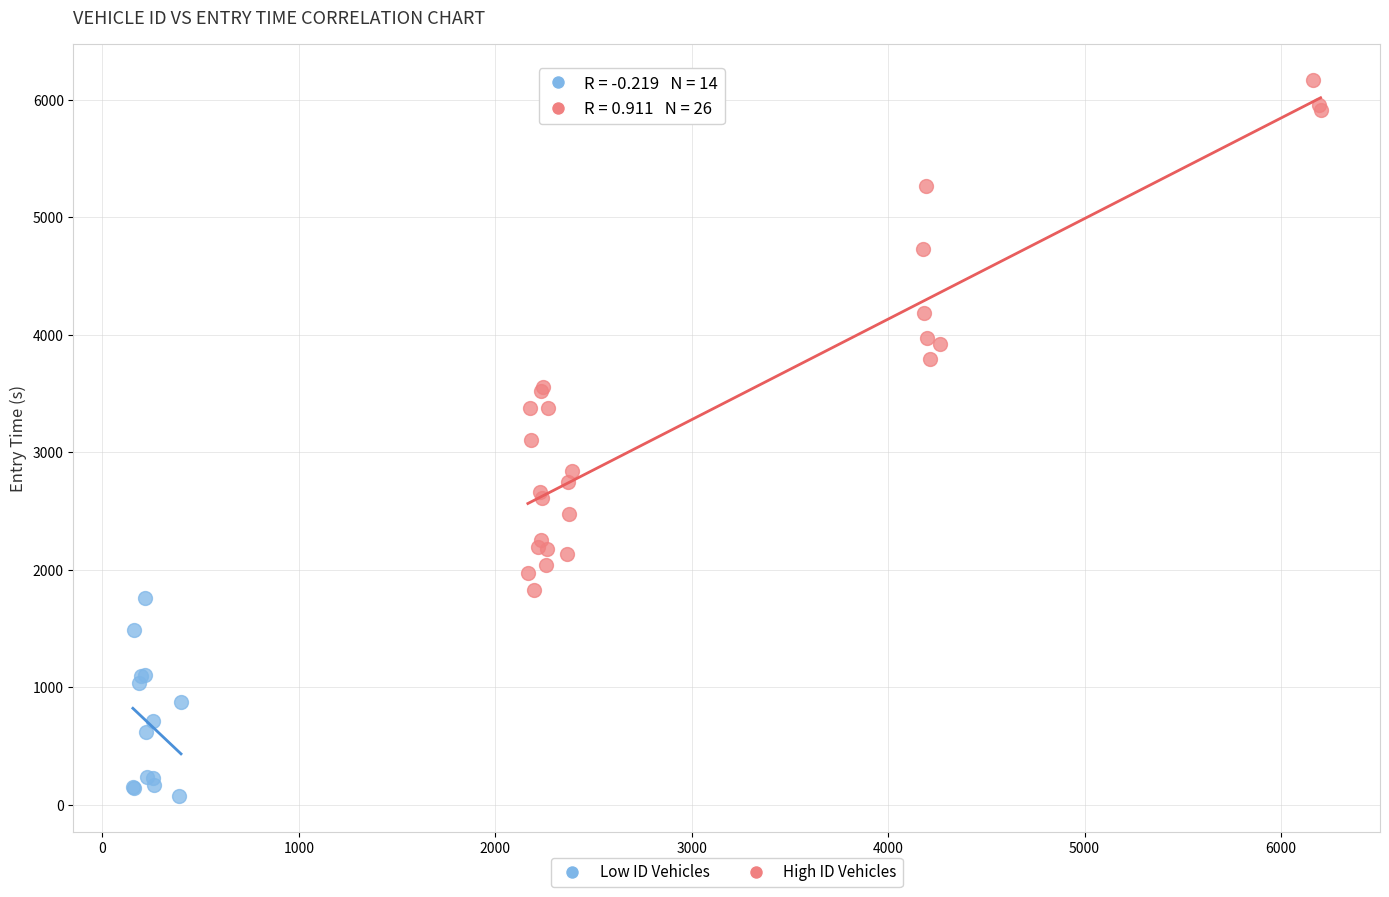

Which series reaches the maximum Y coordinate?

High ID Vehicles